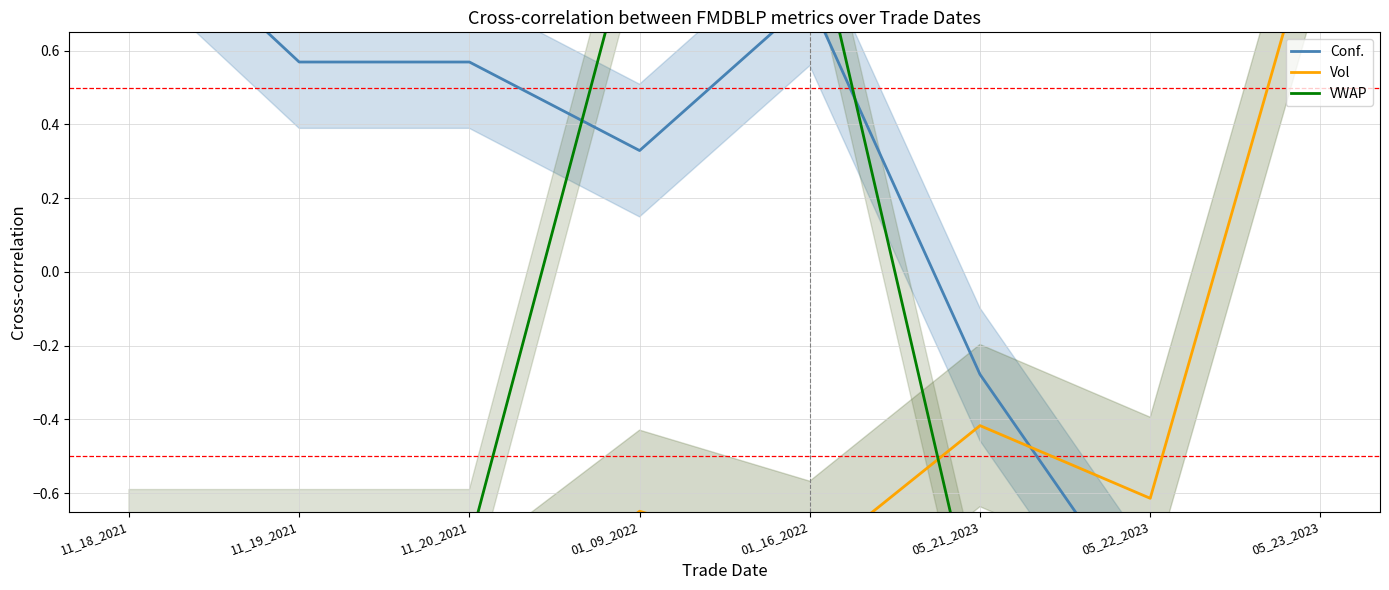

The VWAP series shows -1.0 at 11_20_2021. True or false?

False